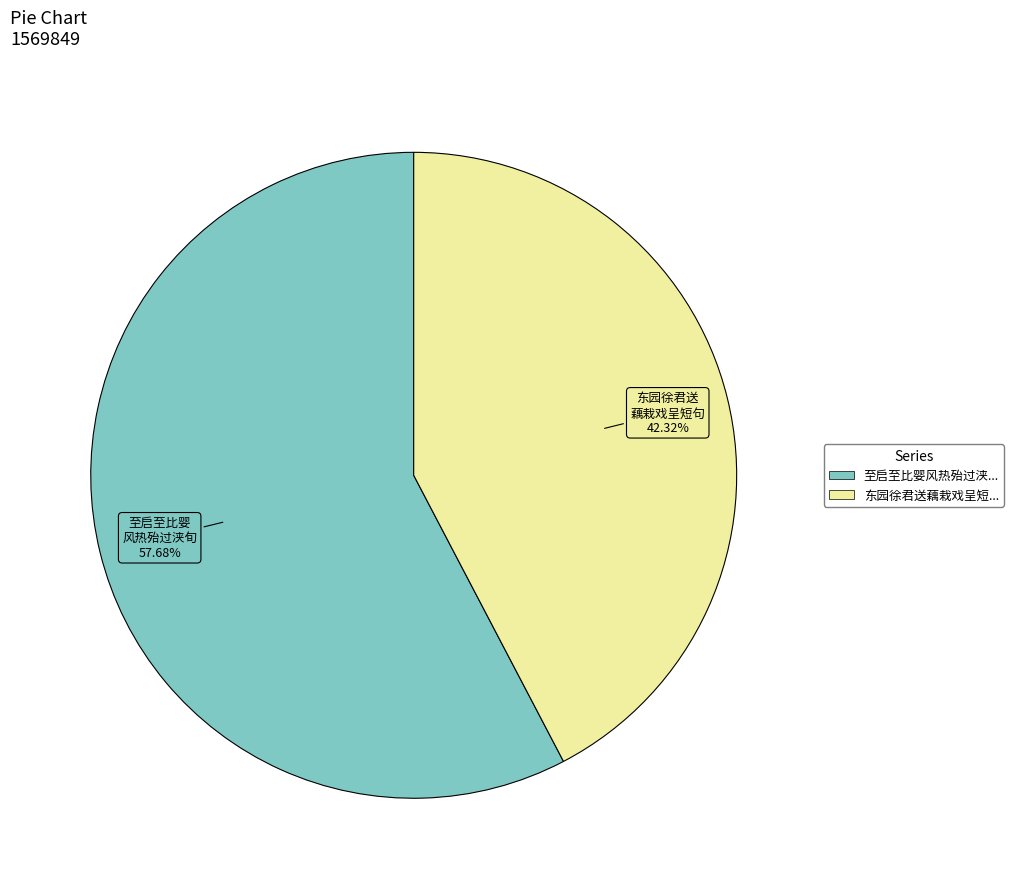

Does any single category account for the majority?

Yes